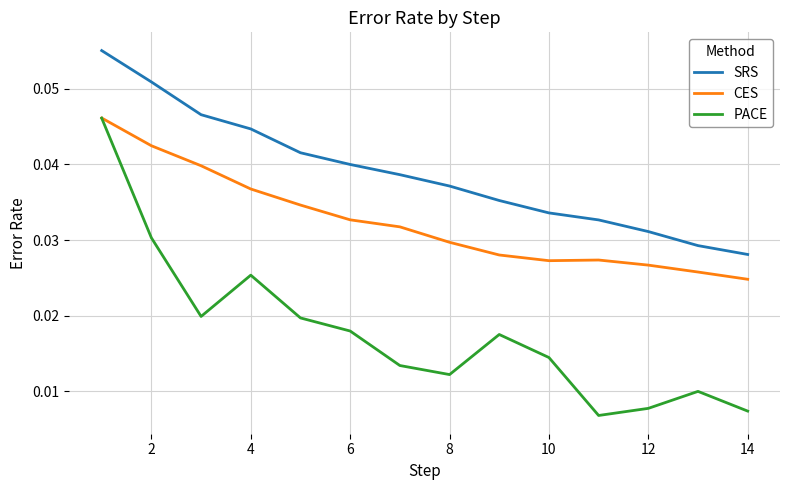

Which series has the largest total across all categories?

SRS